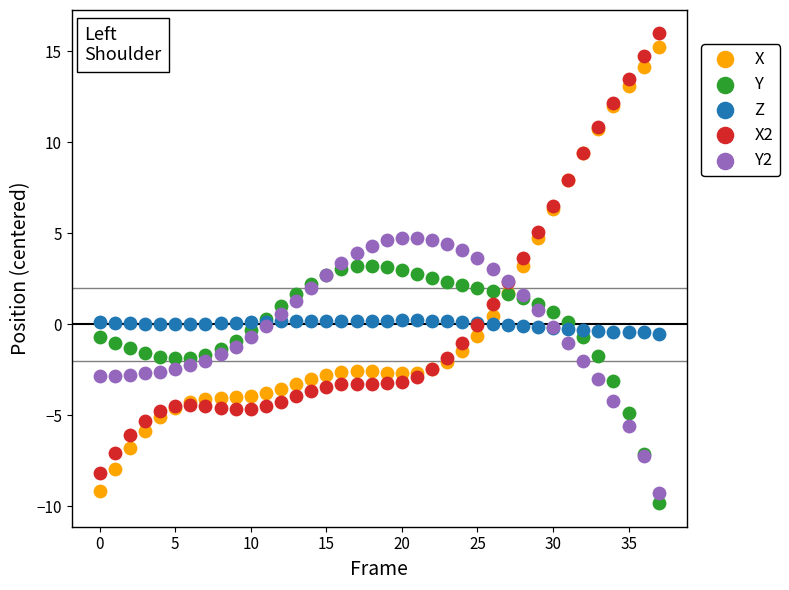

Which series has the widest spread of Y values?

X